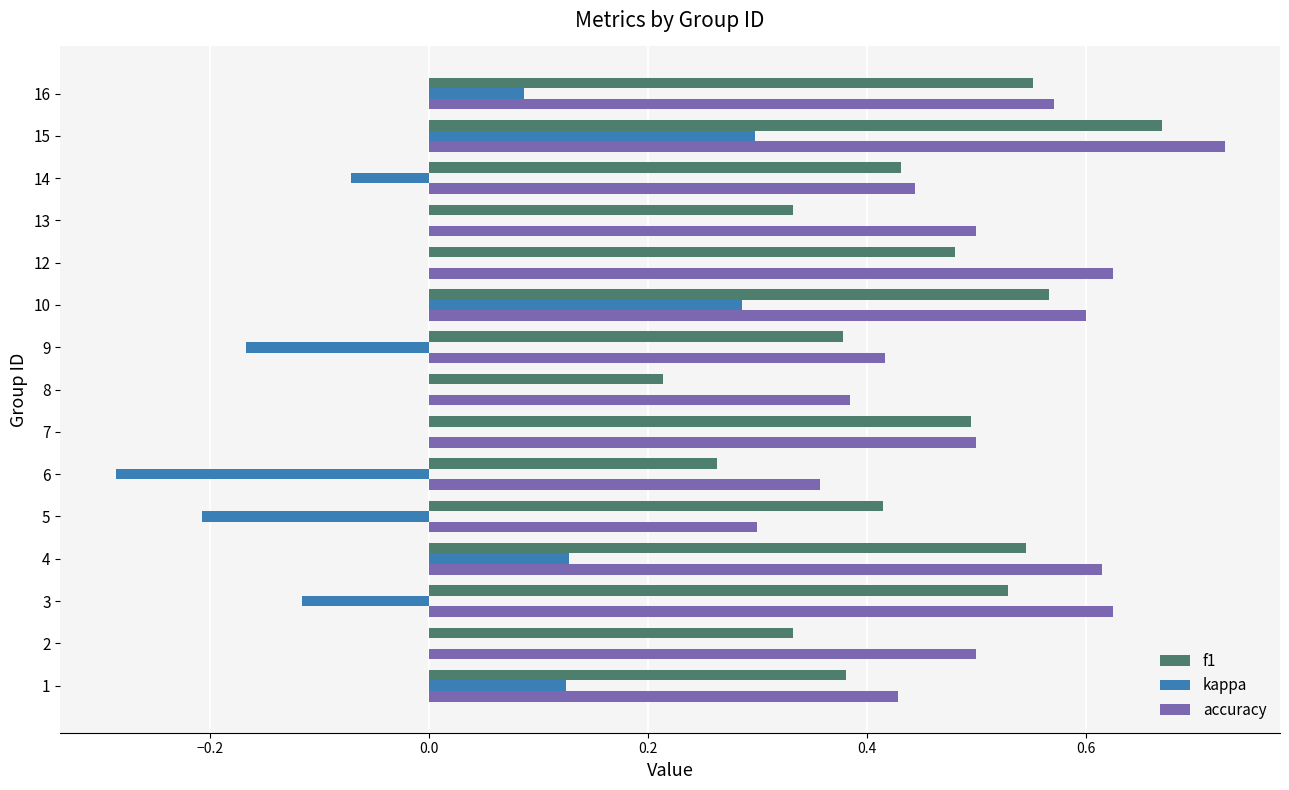

At which category does the chart reach its peak across all series?

15